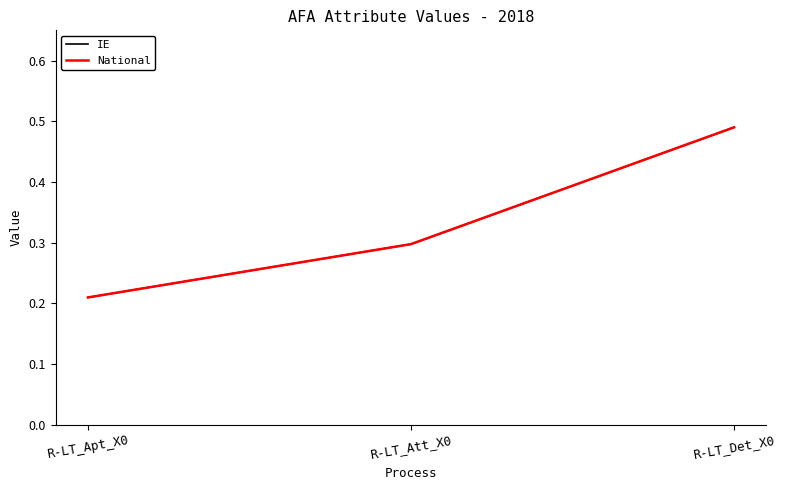

Does the chart display data point markers on the line(s)?

No